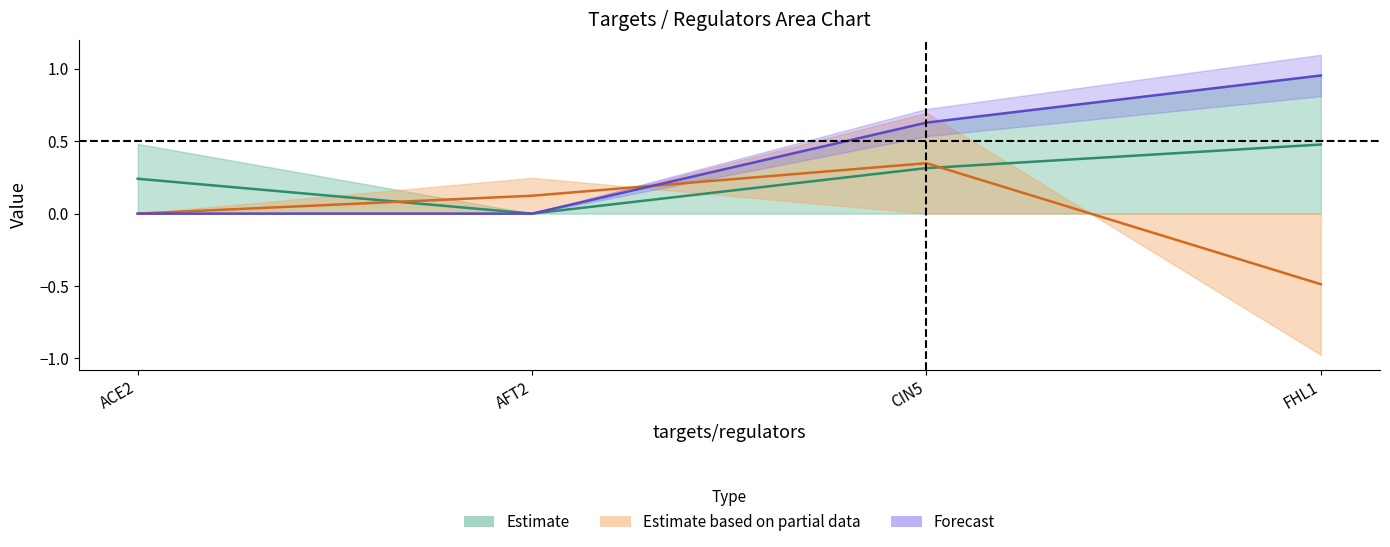

Which category has the lowest value in the CIN5 series?

FHL1